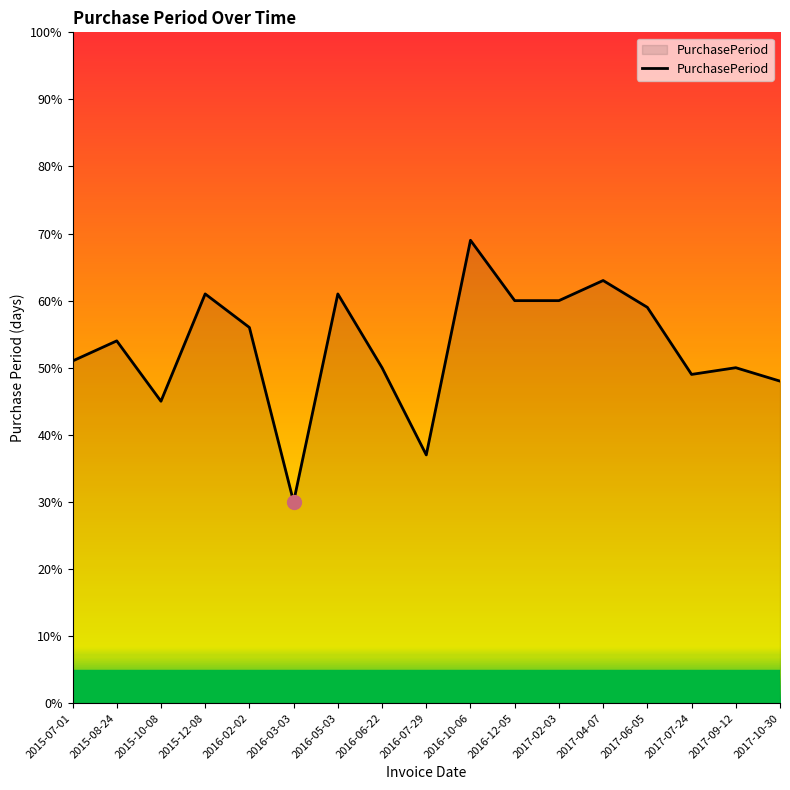

What is the difference between the maximum and minimum values?

39